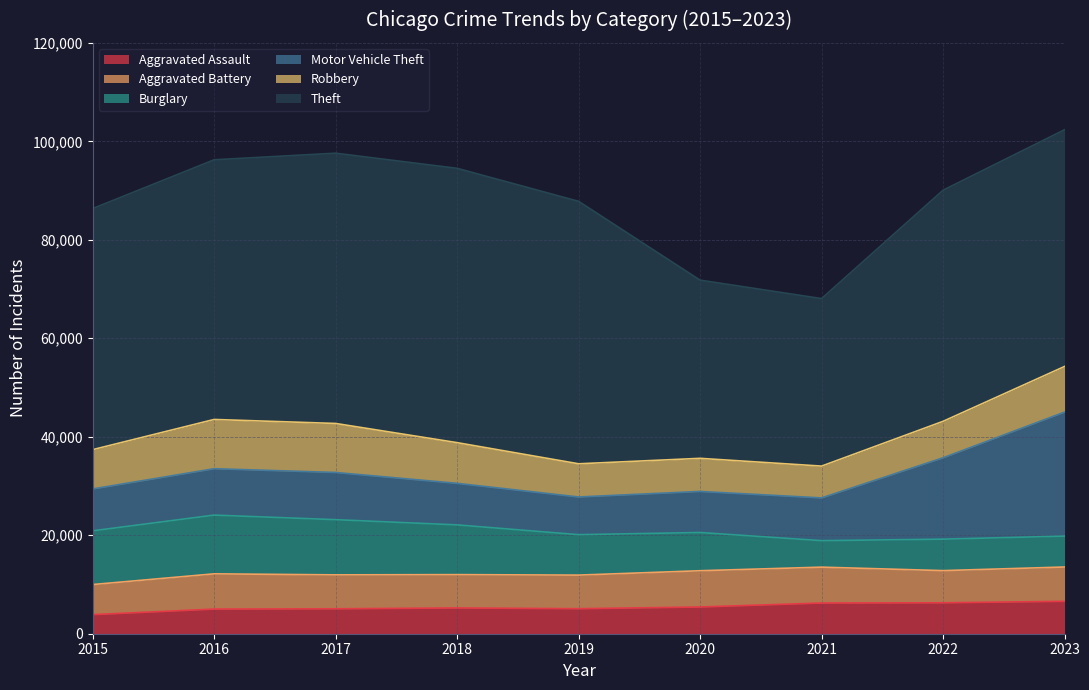

The Theft series shows 48074 at 2023. True or false?

True